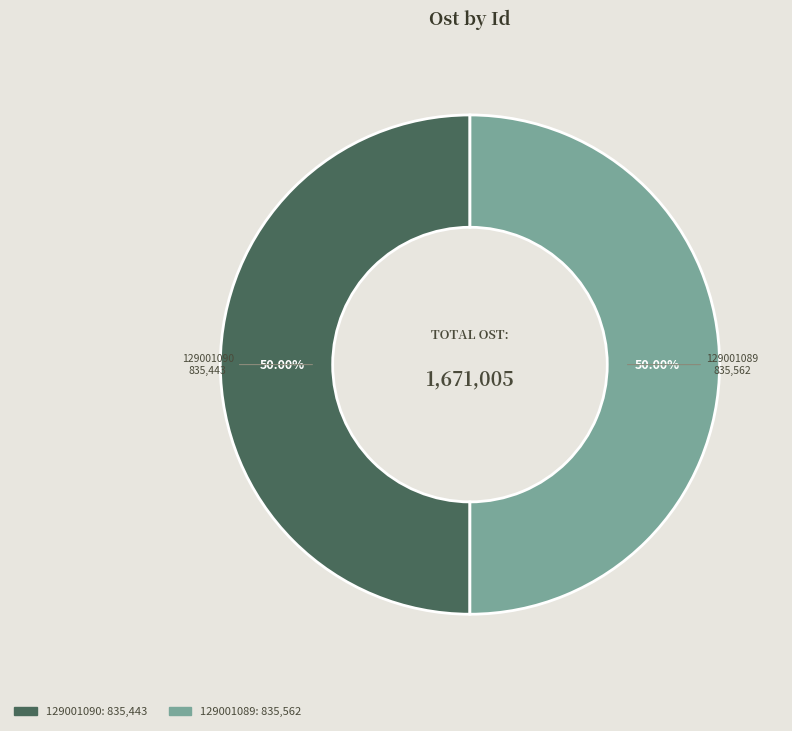

Approximately how many times larger is the value at 129001090 compared to 129001089?

1.0